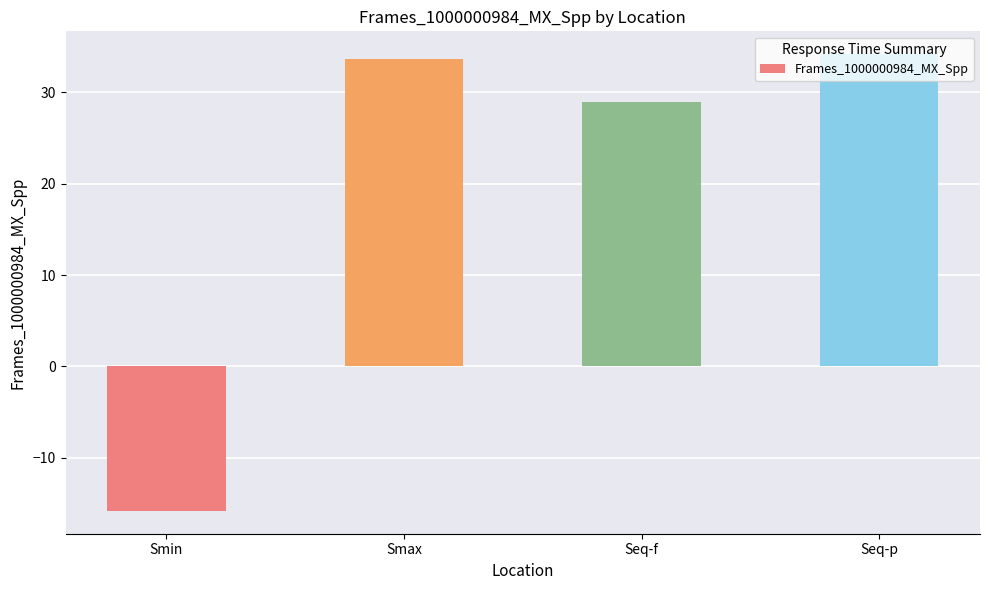

Rank the categories by value from highest to lowest.

Seq-p, Smax, Seq-f, Smin